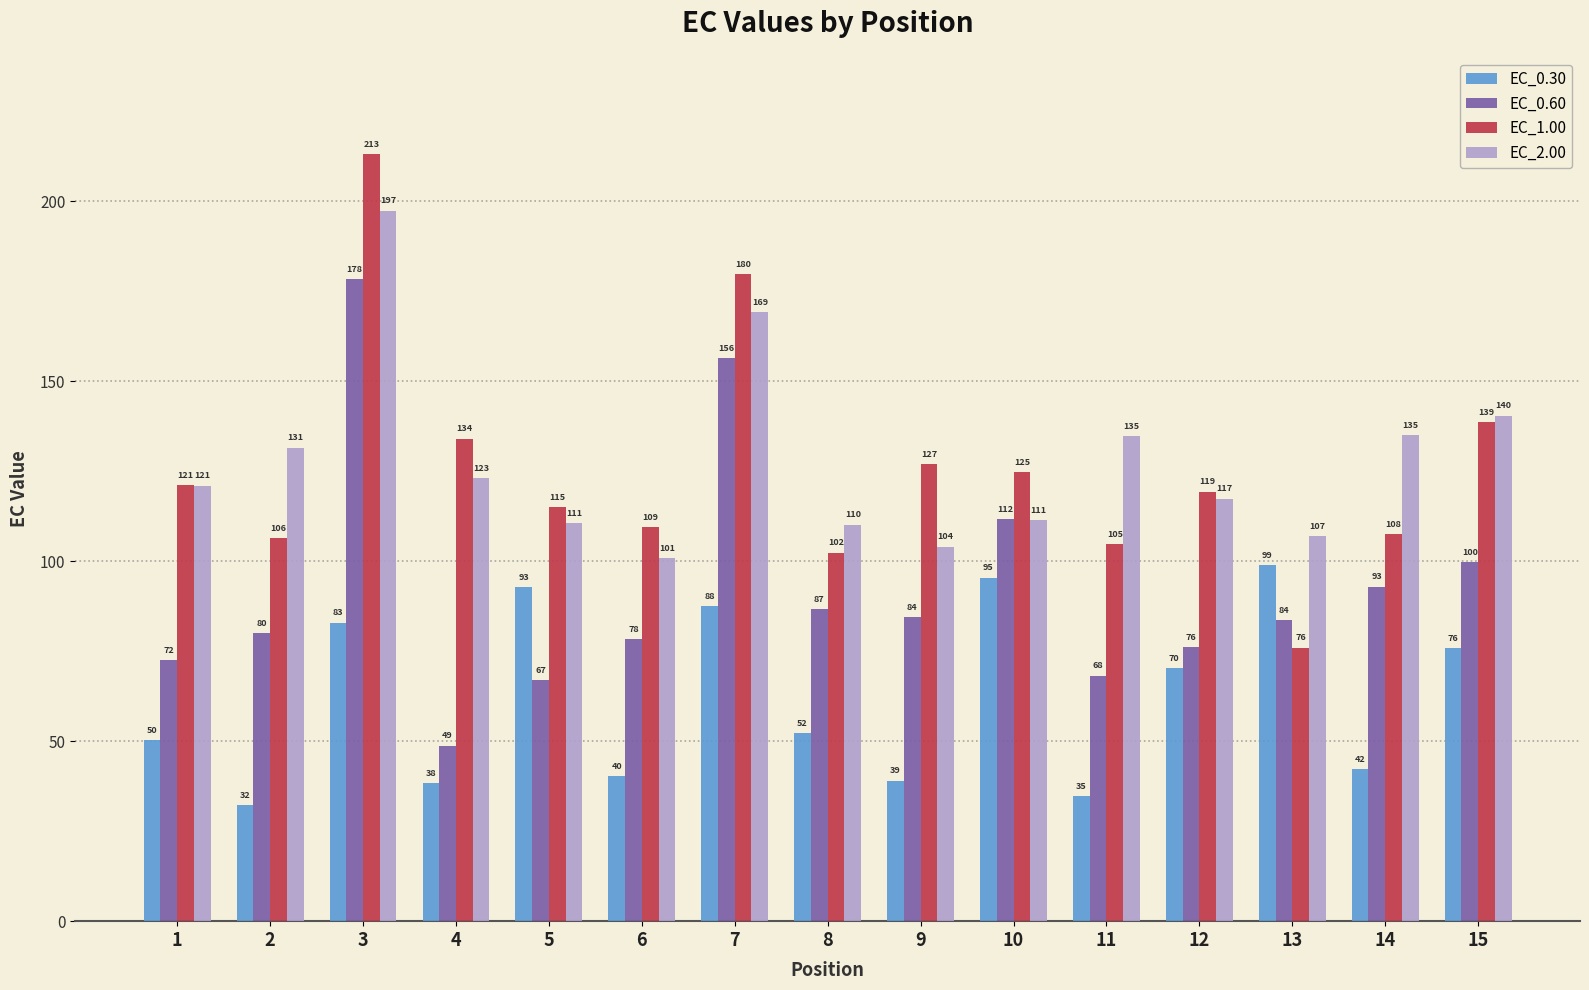

What is the maximum value shown in the chart?

213.0